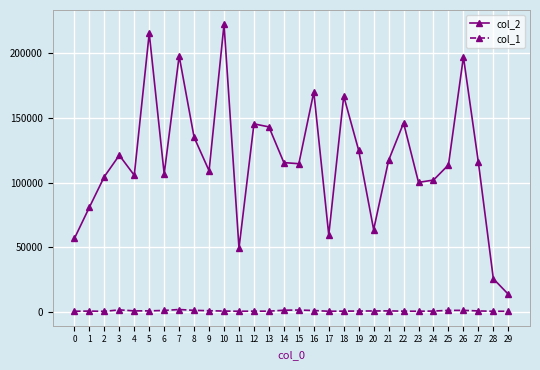

What value does the col_1 series have at 23?

258